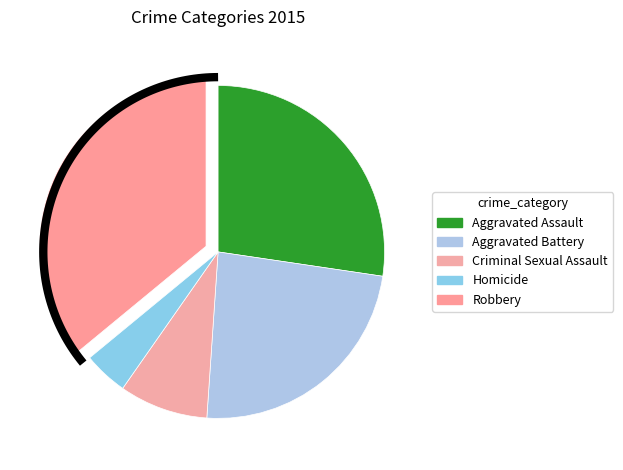

Does Robbery account for over 50% of the chart?

No